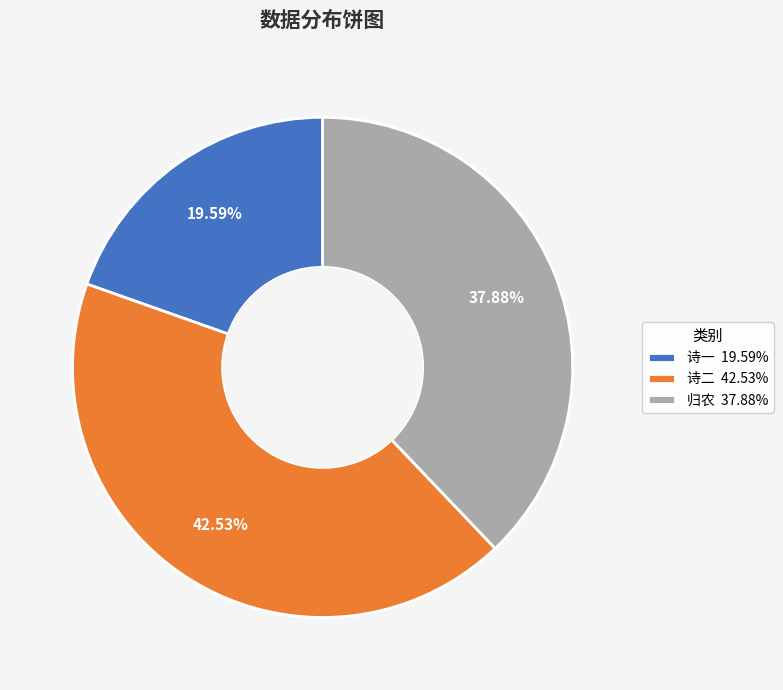

Rank the categories by value from highest to lowest.

诗二 42.53%, 归农 37.88%, 诗一 19.59%